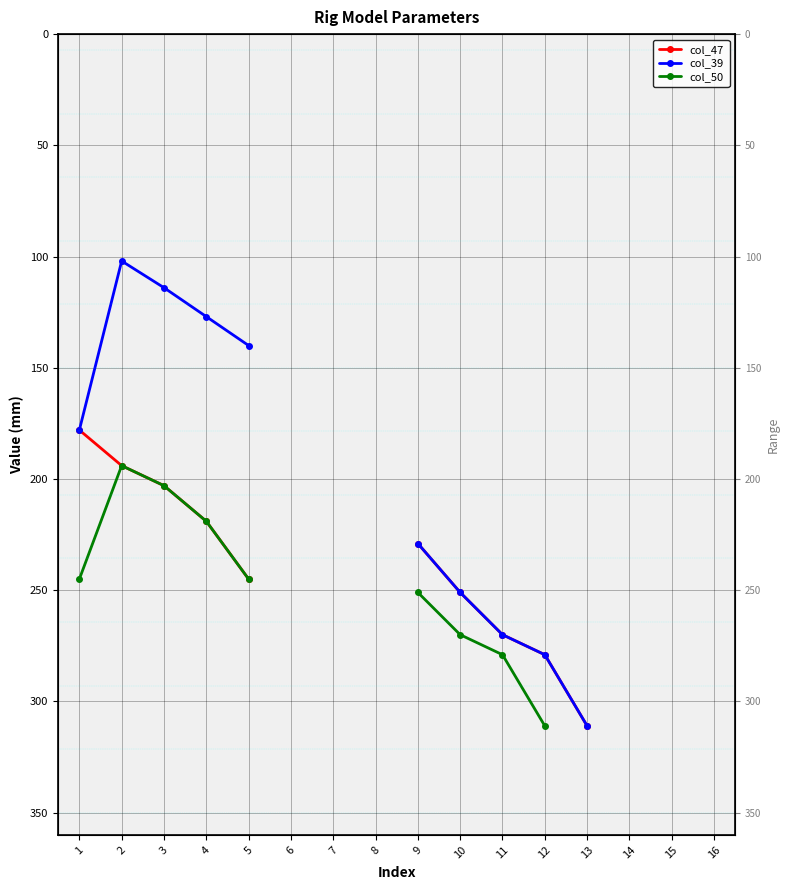

True or false: col_47 and col_50 intersect in this chart.

False